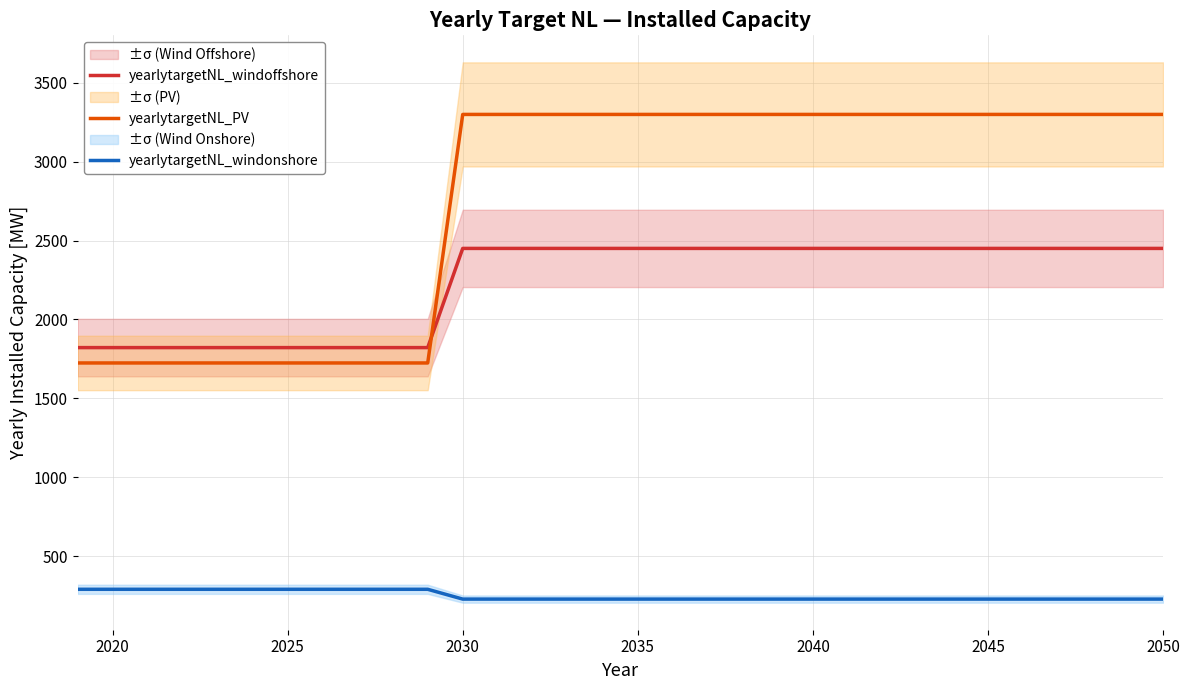

The value of yearlytargetNL_PV at 2020 is 1078.0. True or false?

False